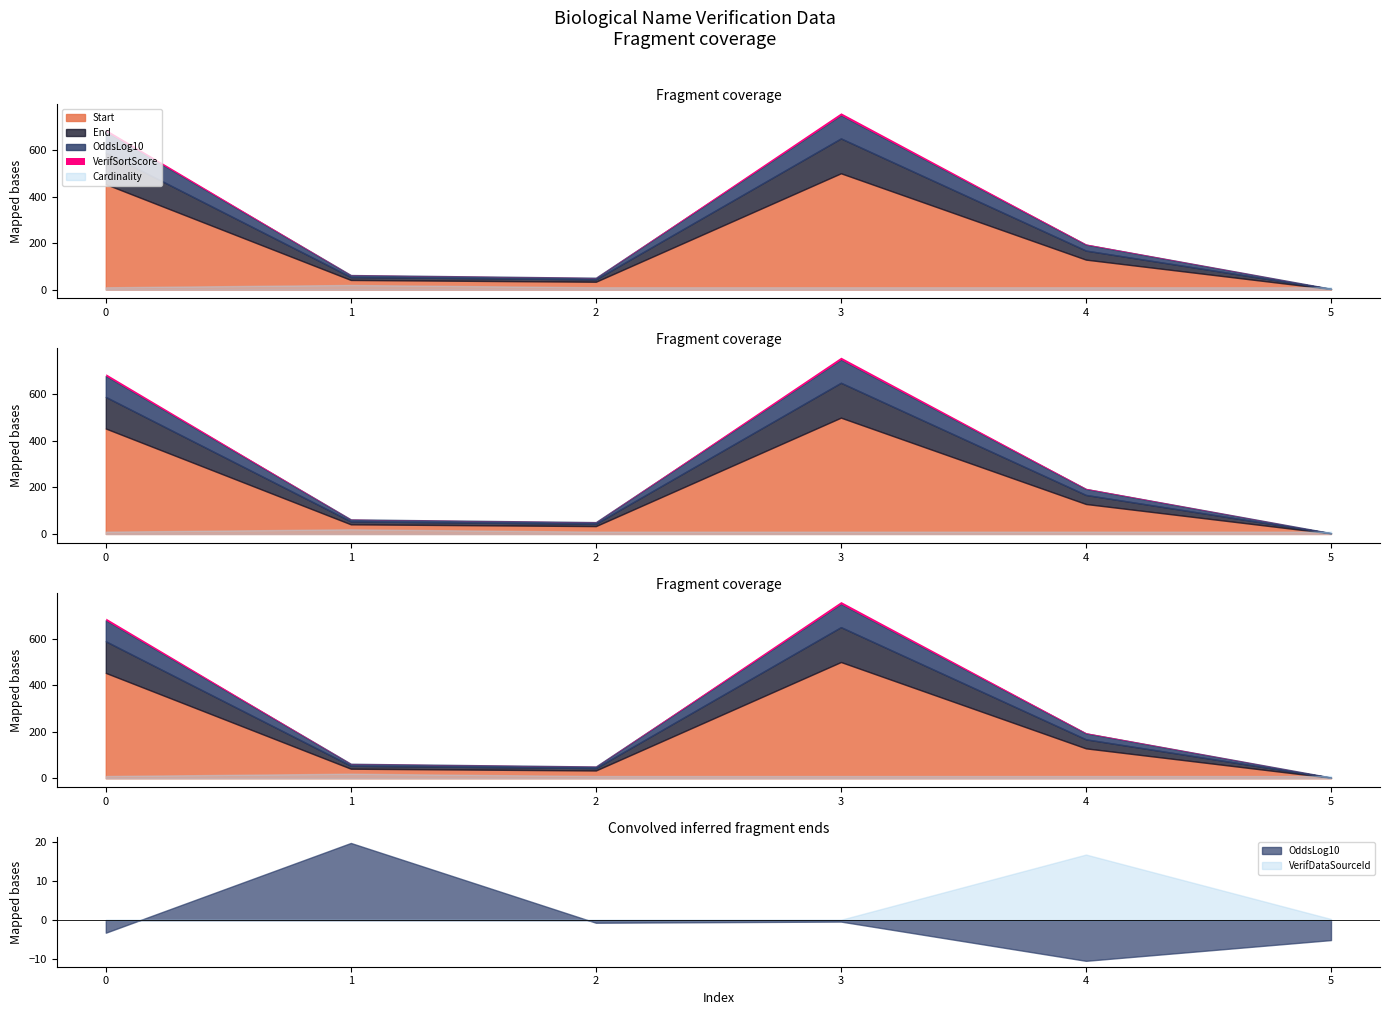

Count the number of data series in this chart.

6